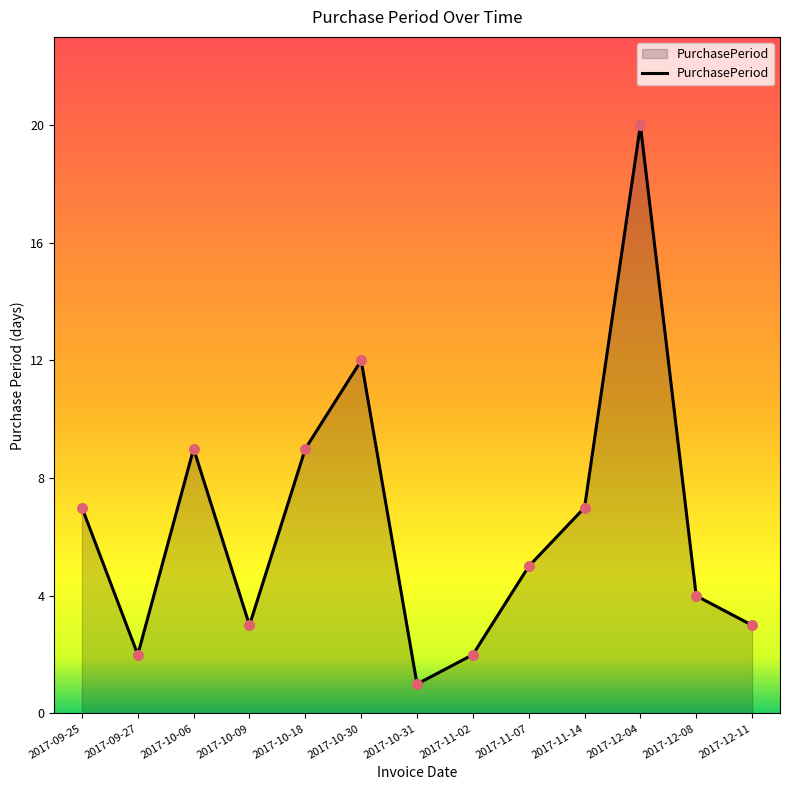

What is the change in value from 2017-09-25 to 2017-10-06?

+2